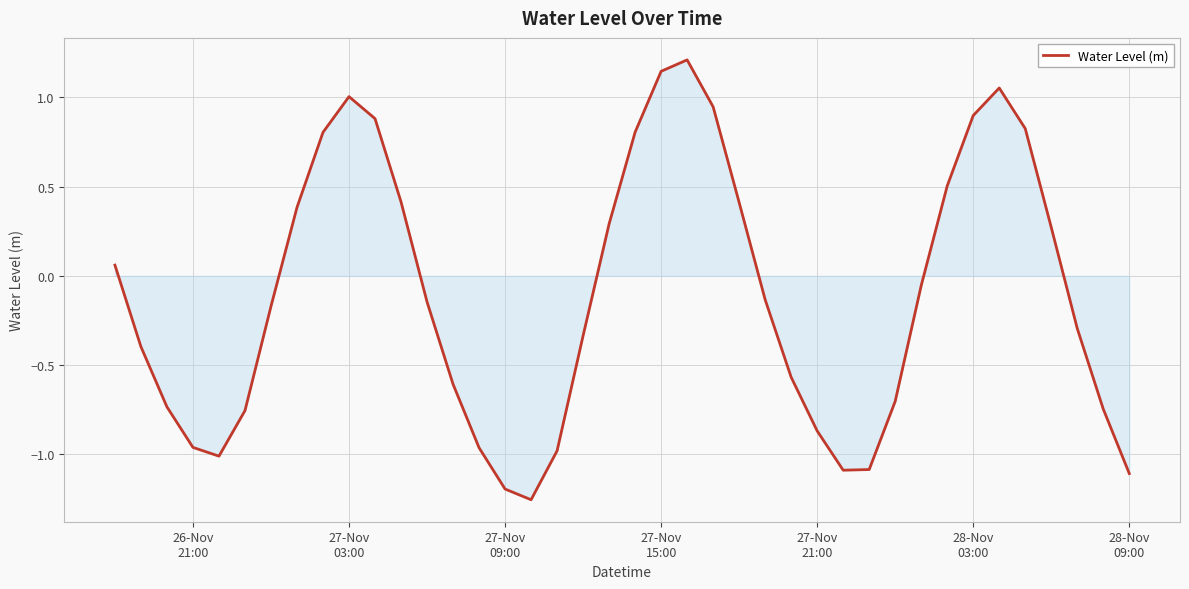

What is the difference between the maximum and minimum values?

2.5